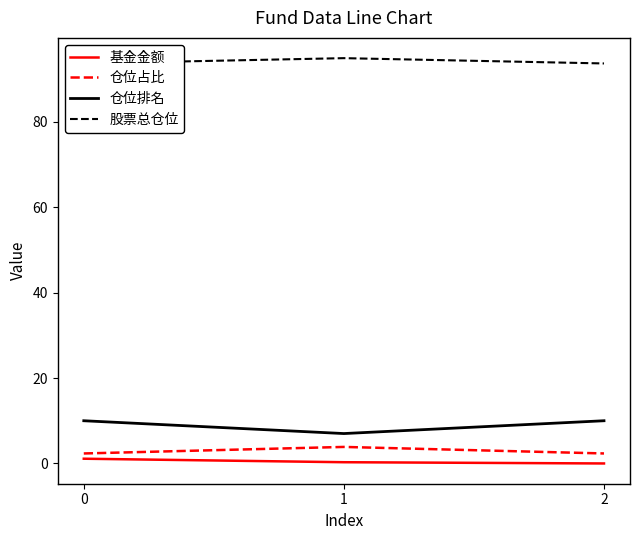

What is the value of the 仓位排名 point at the 1st from the left?

10.0